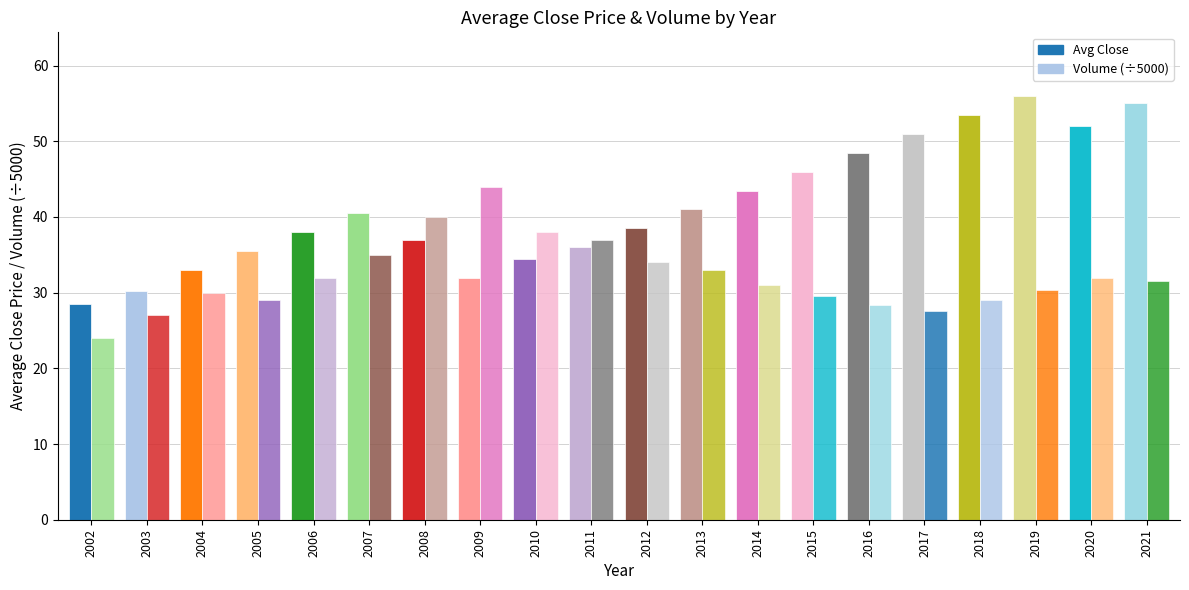

How many bars are there in each group?

2